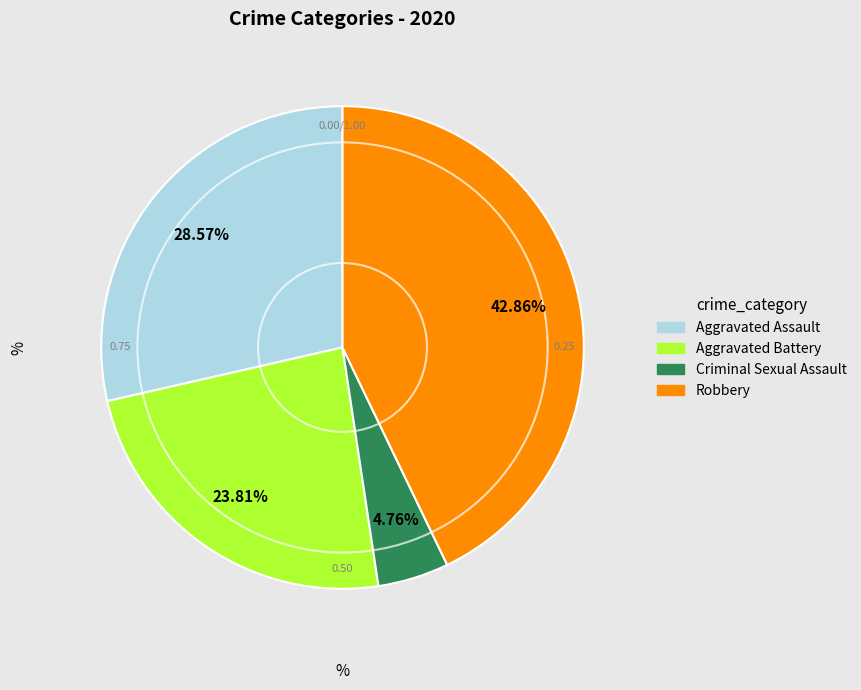

Does any single category account for the majority?

No